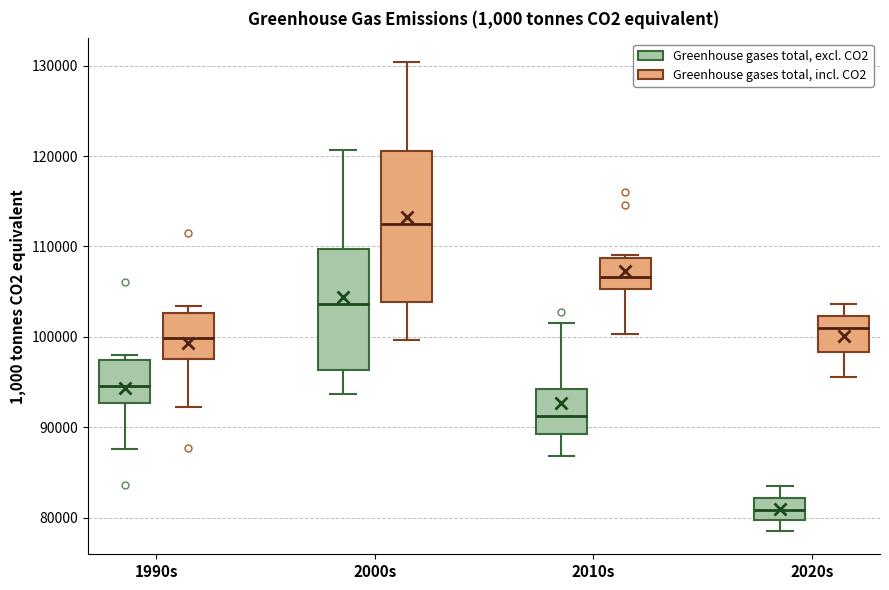

Reading left to right, transcribe this box plot: for each box, give where its median line is, the range the box spans, and where its two whiskers end, as read against the y-axis. The values are not printed on the chart, so give them approximately, as read against the axis.

1990s (Greenhouse gases total, excl. CO2): median 95000, box 93000 to 97000, whiskers 88000 to 98000
1990s (Greenhouse gases total, incl. CO2): median 100000, box 98000 to 103000, whiskers 92000 to 103000 (just above the box's upper edge)
2000s (Greenhouse gases total, excl. CO2): median 104000, box 96000 to 110000, whiskers 94000 to 121000
2000s (Greenhouse gases total, incl. CO2): median 112000, box 104000 to 121000, whiskers 100000 to 130000
2010s (Greenhouse gases total, excl. CO2): median 91000, box 89000 to 94000, whiskers 87000 to 102000
2010s (Greenhouse gases total, incl. CO2): median 107000, box 105000 to 109000, whiskers 100000 to 109000
2020s (Greenhouse gases total, excl. CO2): median 81000, box 80000 to 82000, whiskers 79000 to 84000
2020s (Greenhouse gases total, incl. CO2): median 101000, box 98000 to 102000, whiskers 96000 to 104000